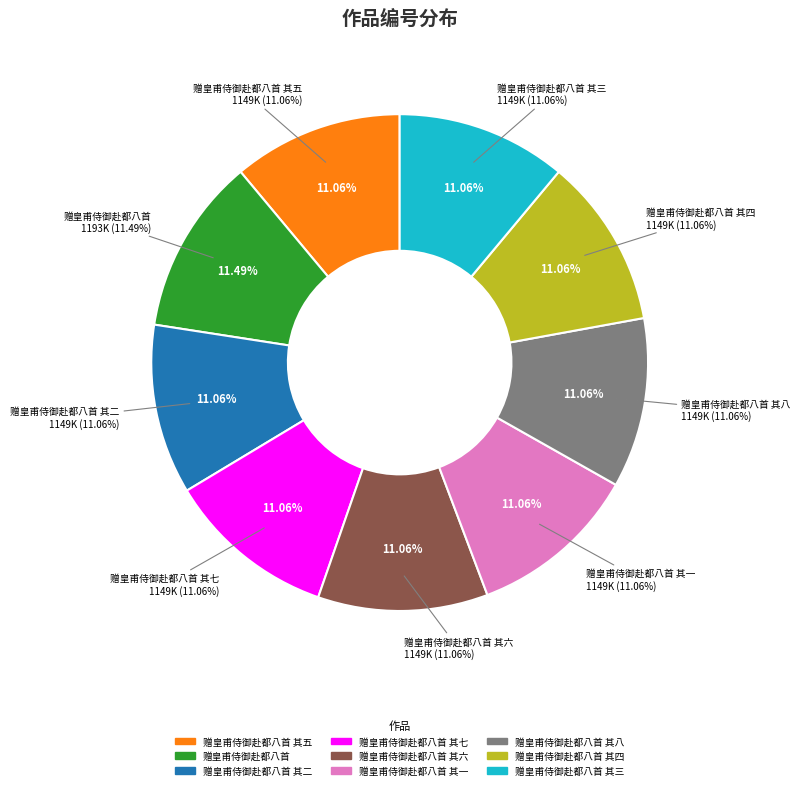

Does 赠皇甫侍御赴都八首 其七 represent more than half of the total?

No